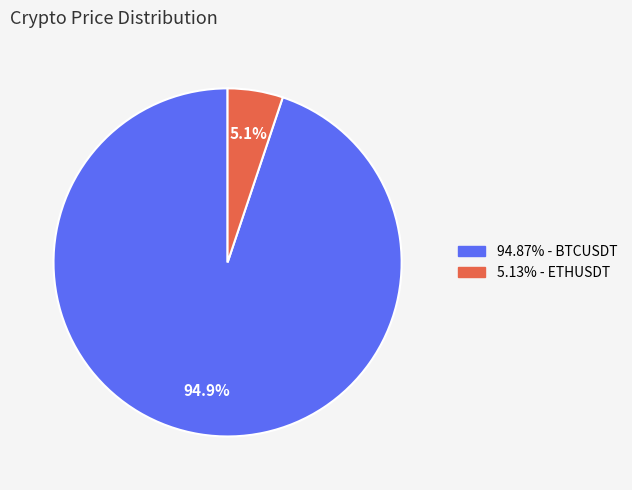

Is there a majority slice in this chart?

Yes